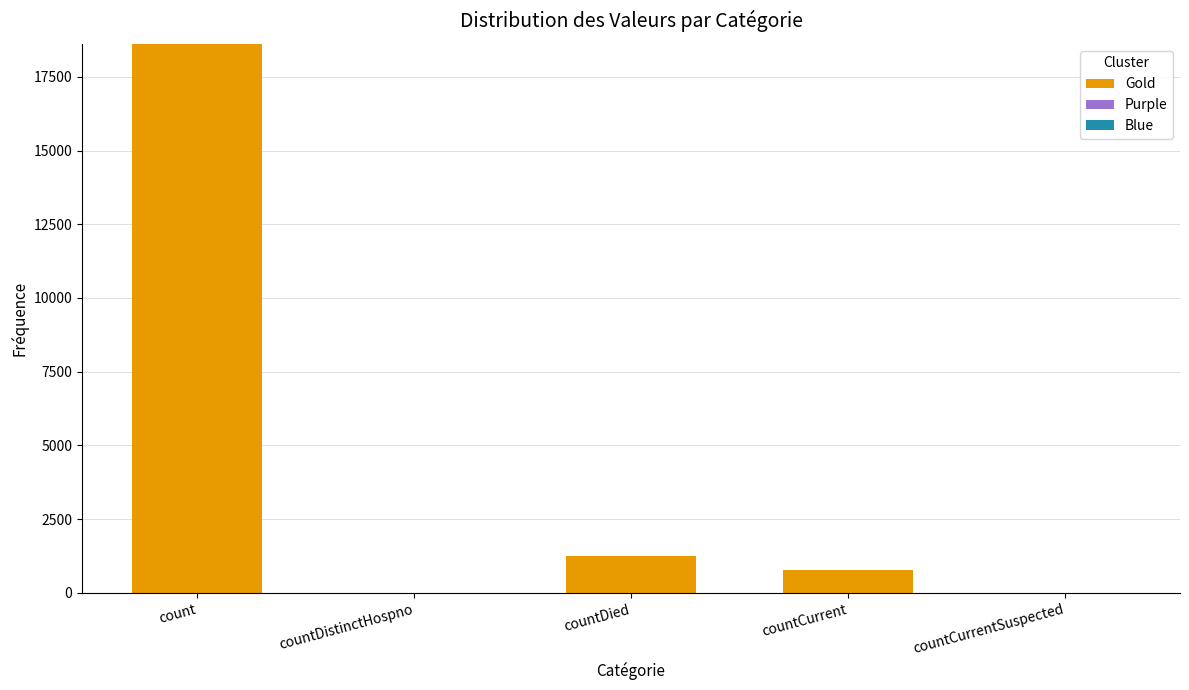

Reading right to left, what are all the values shown in this chart?

countCurrentSuspected=0	countCurrent=789	countDied=1250	countDistinctHospno=0	count=18615